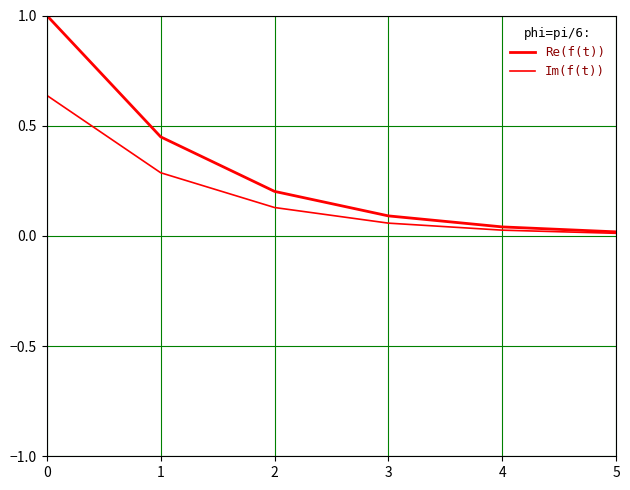

Does the chart display data point markers on the line(s)?

No